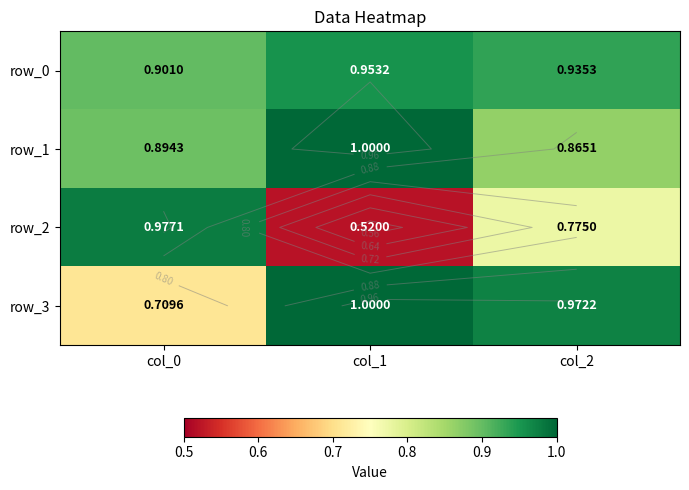

The row_3 series shows 0.7 at col_2. True or false?

False